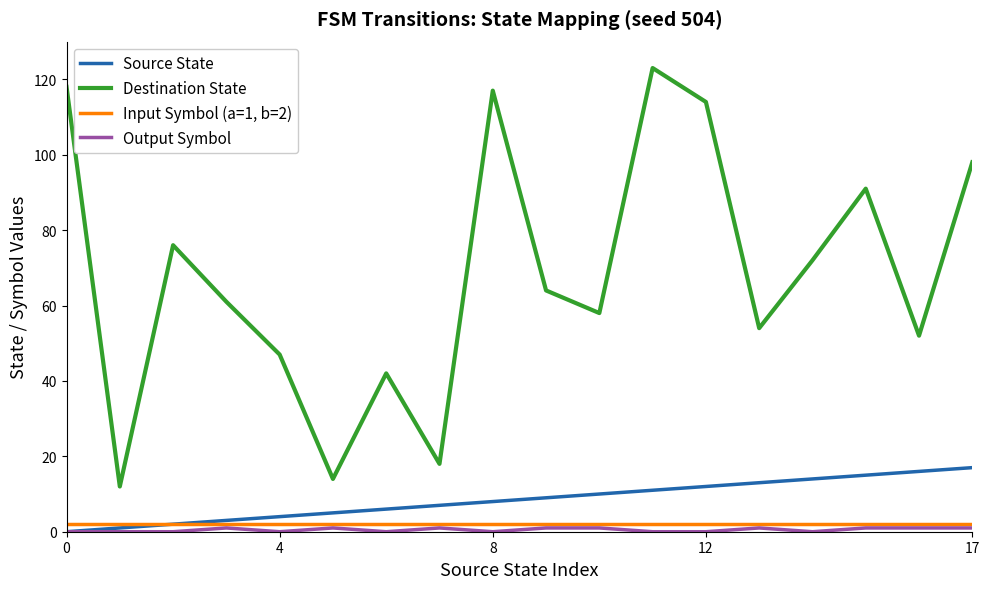

Which series has the largest total across all categories?

Destination State